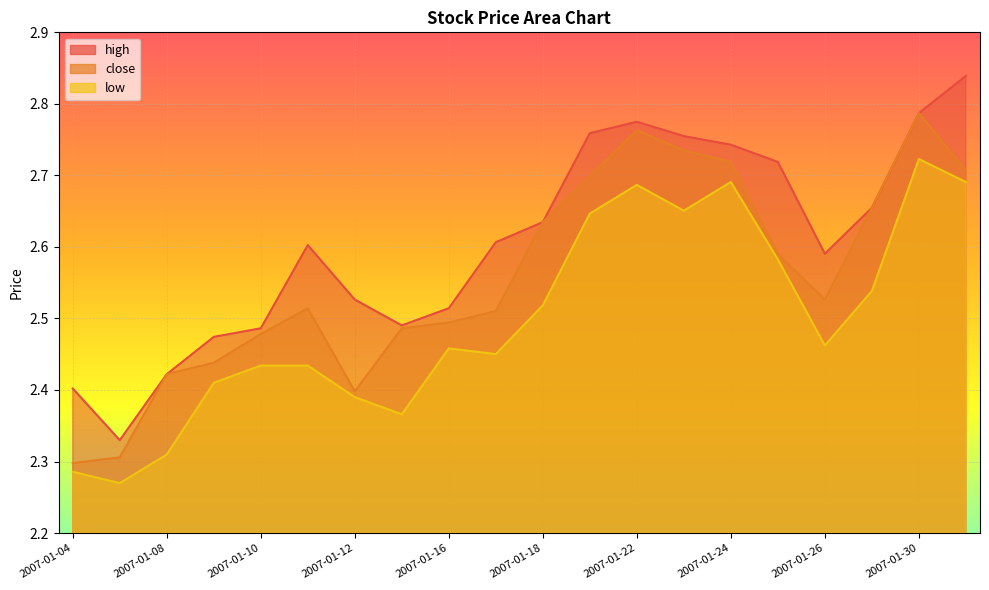

Where is close nearest to the value 2?

2007-01-04